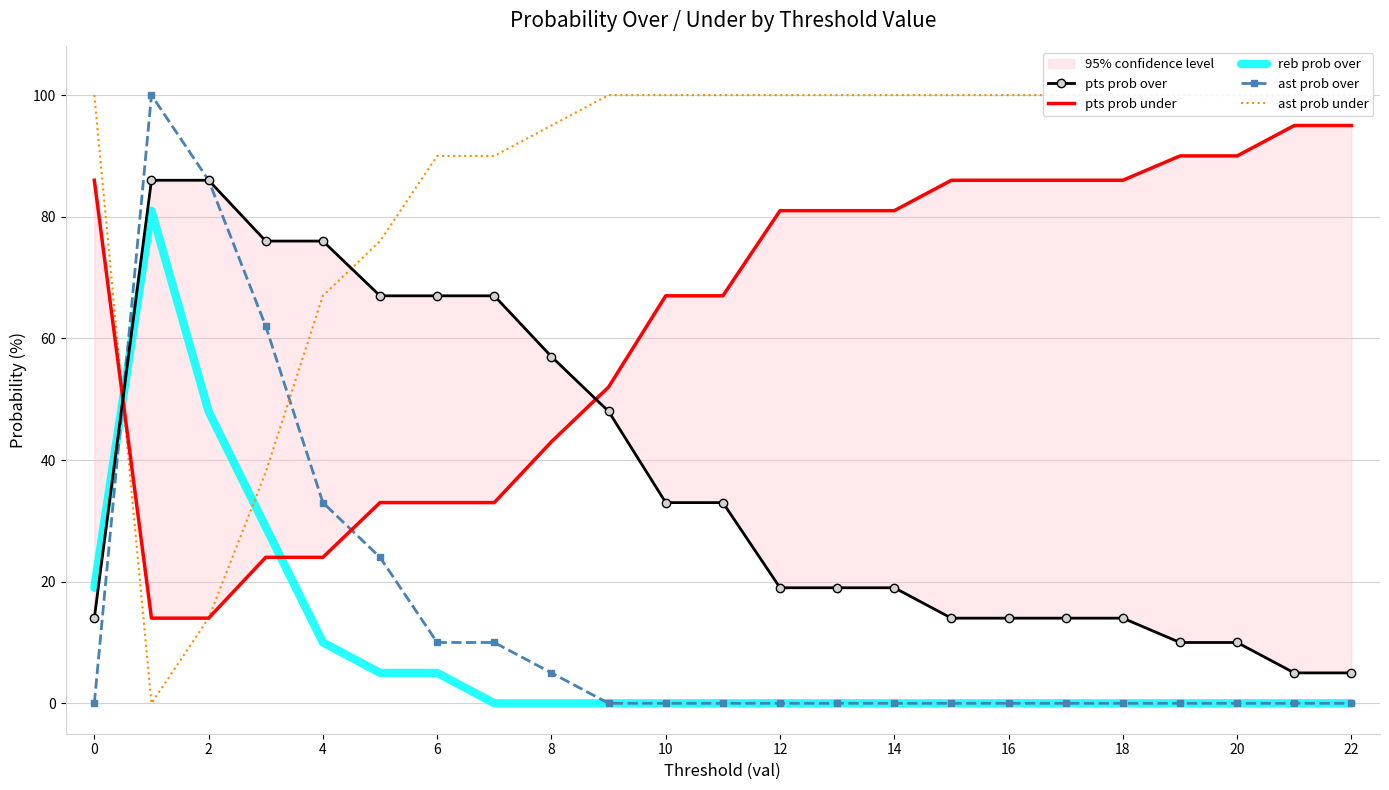

The value of ast prob over at 8 is 5. True or false?

True